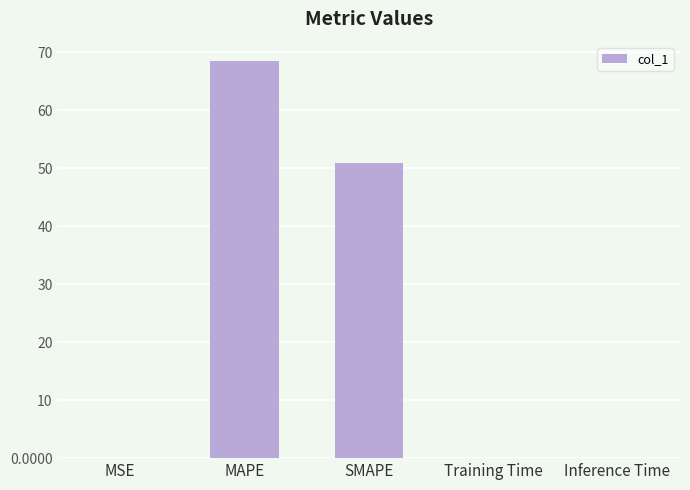

At which label is the value closest to 34?

SMAPE